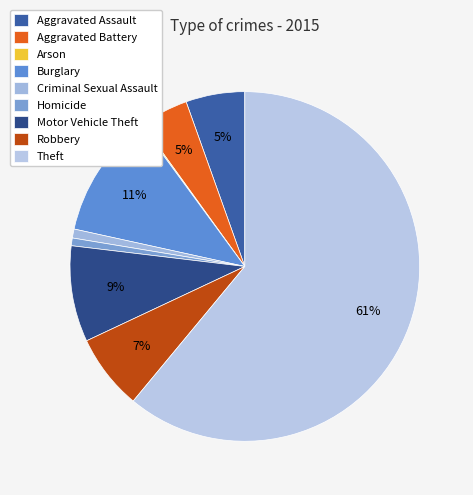

Which has a higher value, Theft or Robbery?

Theft